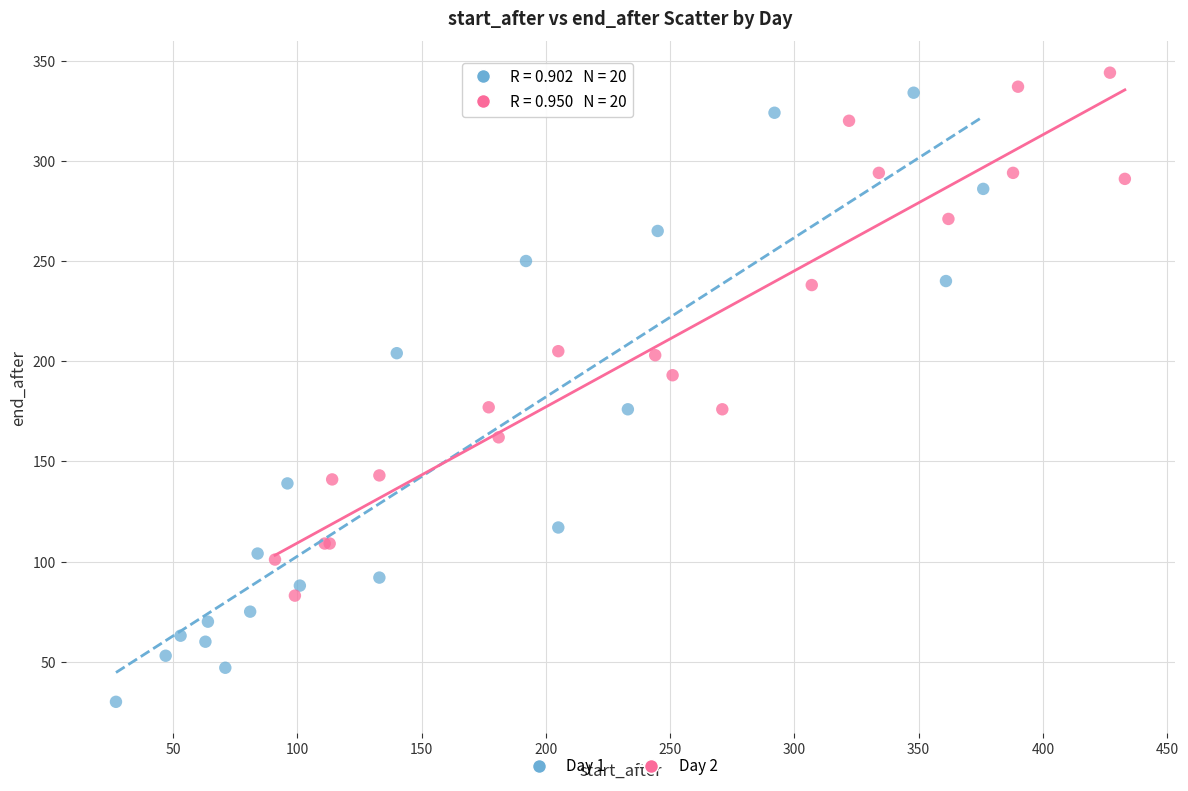

Which series has the largest Y range (max minus min)?

Day 1